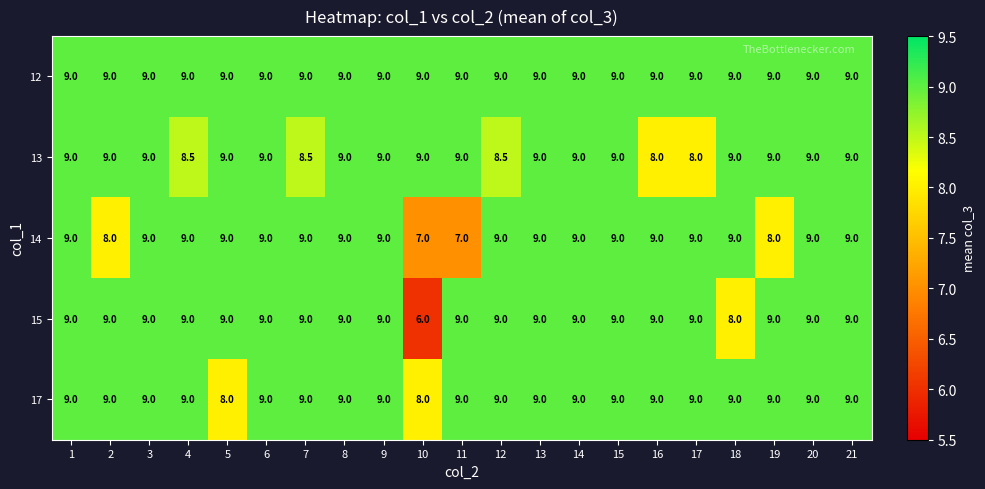

Read the 13 value at 1.

9.0